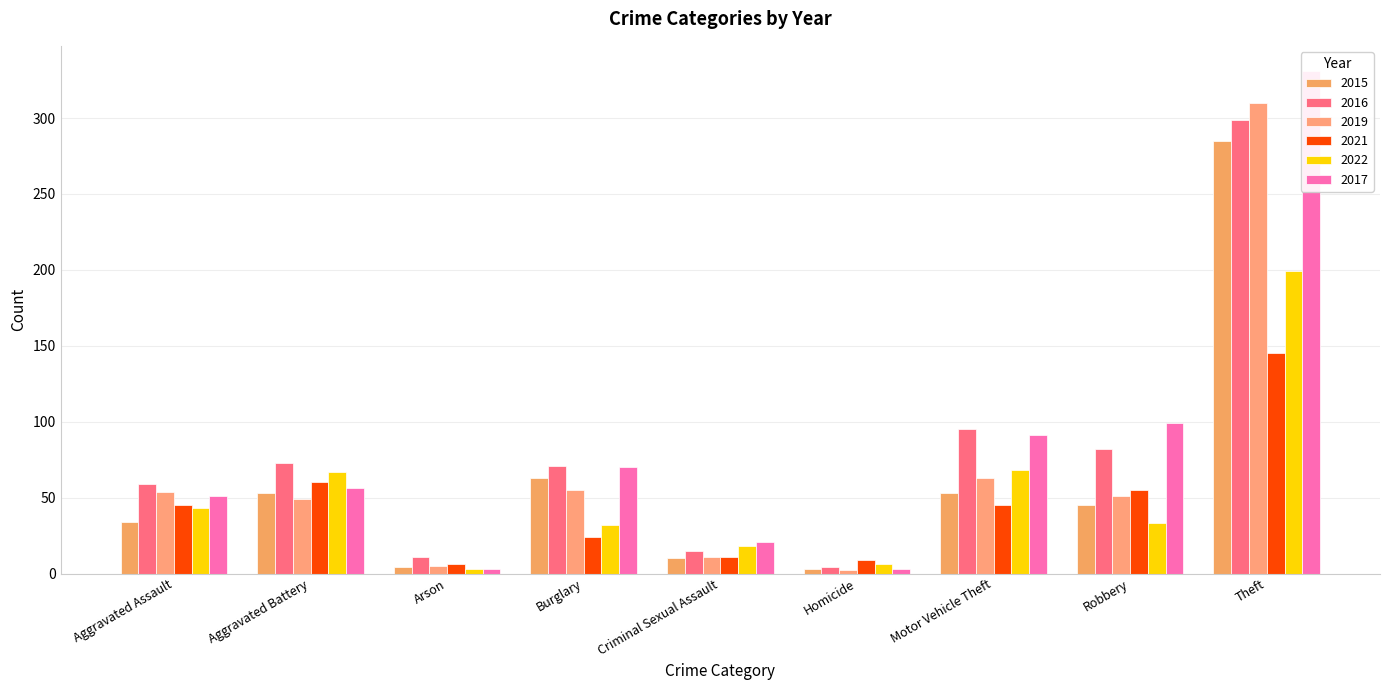

Rank the series at Aggravated Assault from lowest to highest value.

2015, 2022, 2021, 2017, 2019, 2016